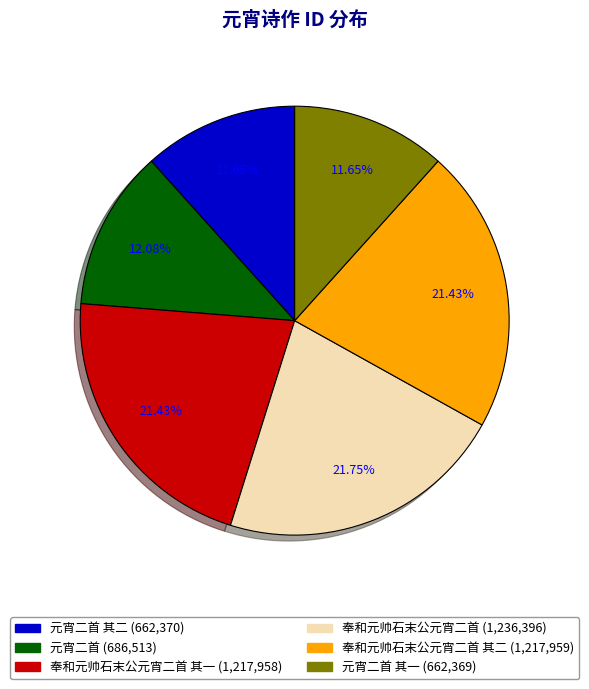

Is there a majority slice in this chart?

No